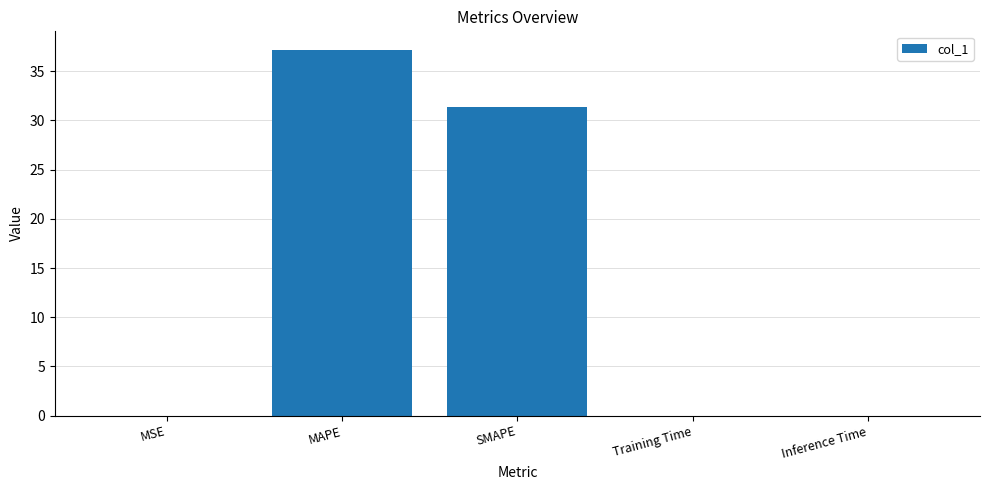

The chart shows a value of 0.0 at Inference Time. True or false?

True